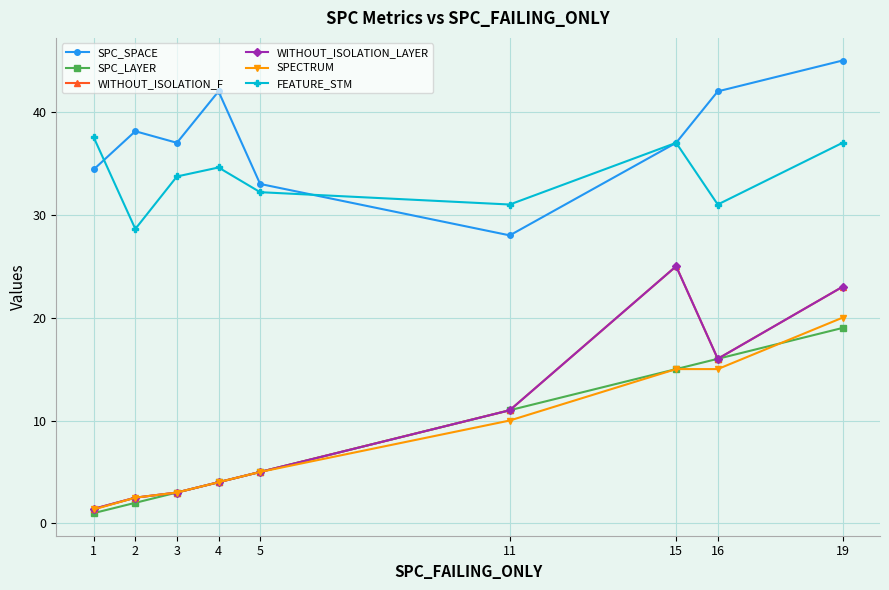

What is the difference between the maximum and minimum values in the SPECTRUM series?

18.6